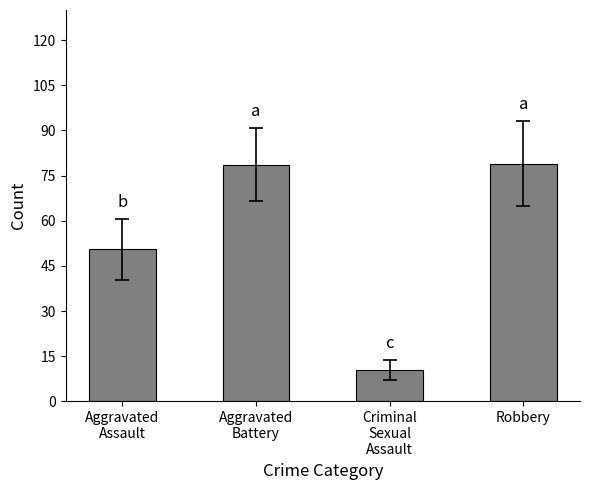

What is the label of the 4th bar from the left?

Robbery